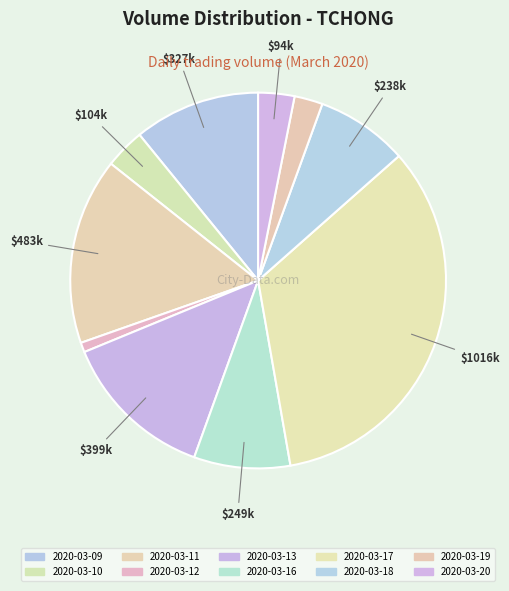

Is there a majority slice in this chart?

No